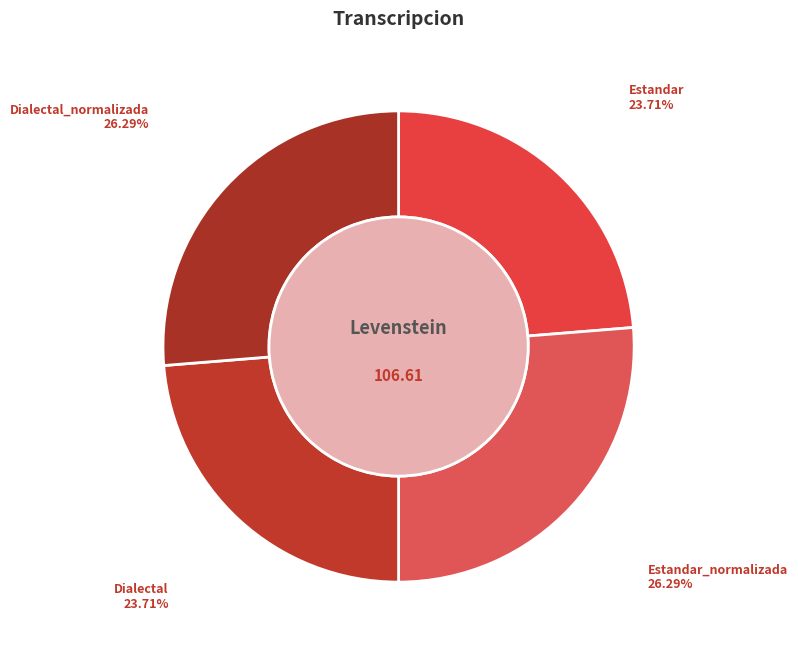

To the nearest percent, what is the combined percentage of Estandar_normalizada and Estandar?

50%